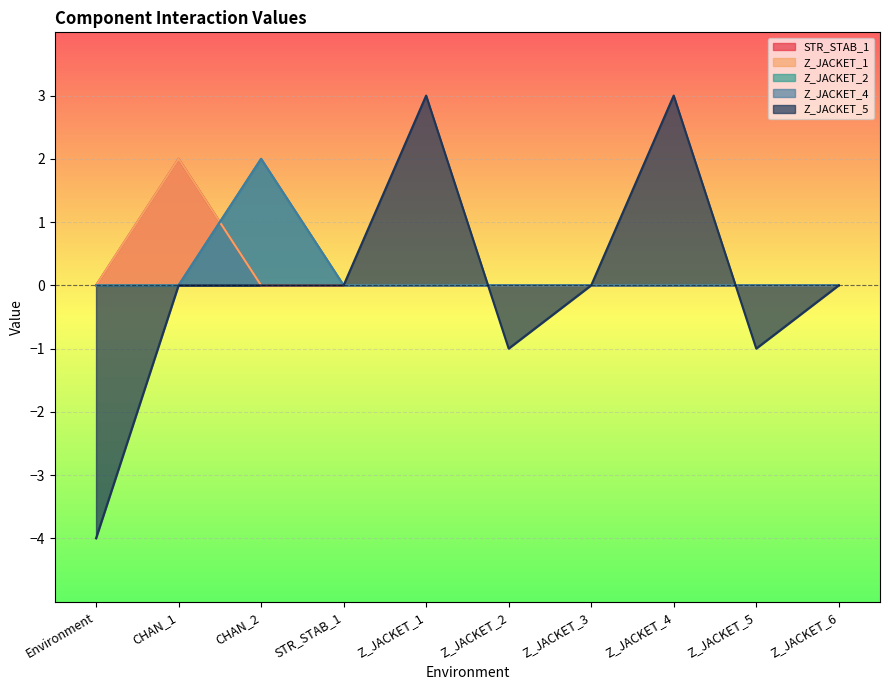

Does the chart display data point markers on the line(s)?

No